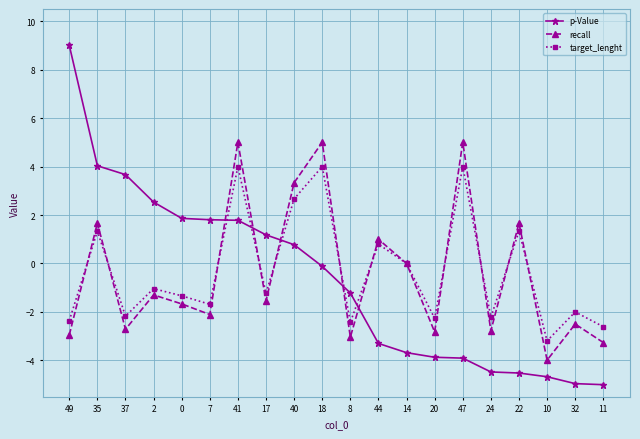

In target_lenght, how many points are higher than both neighbors (excluding endpoints)?

8